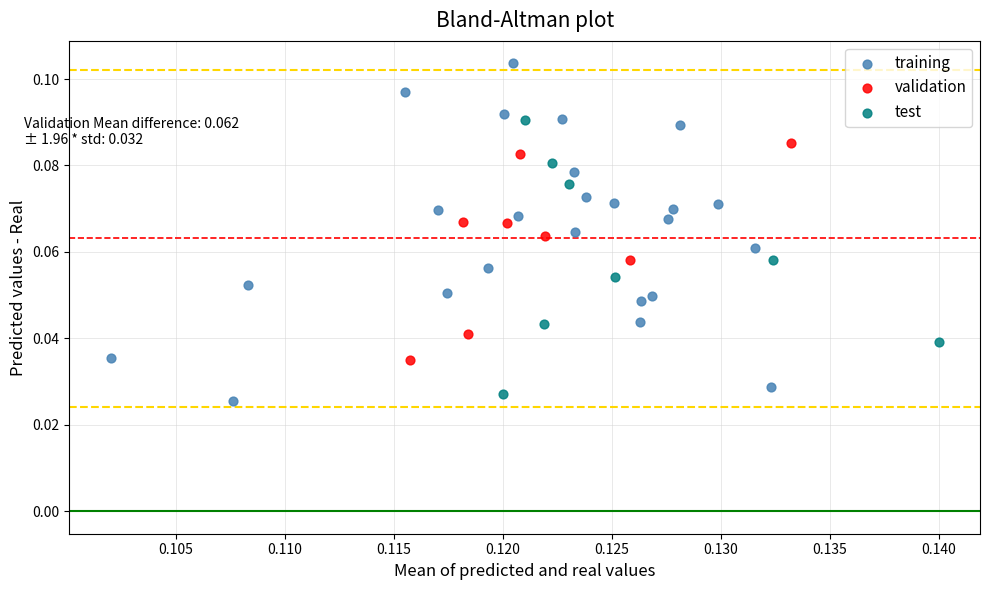

Which series reaches the maximum Y coordinate?

training